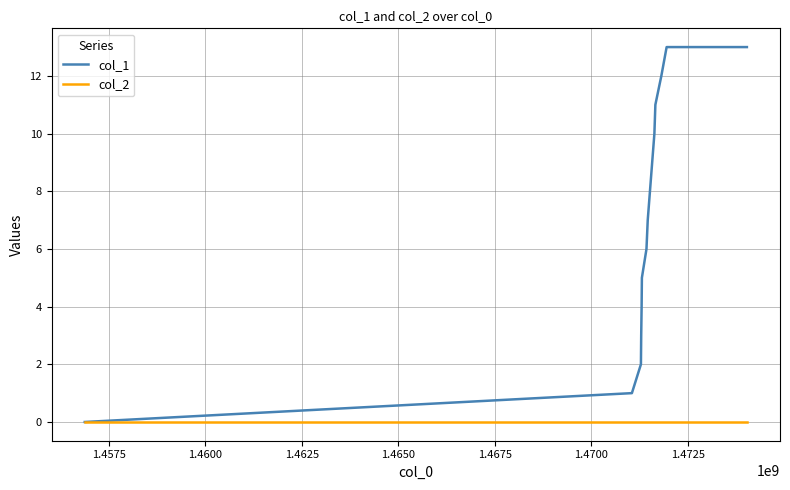

Which series has the largest total across all categories?

col_1